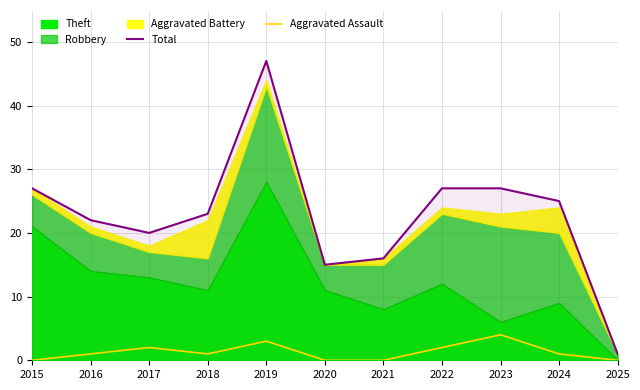

True or false: Total and Aggravated Assault intersect in this chart.

False